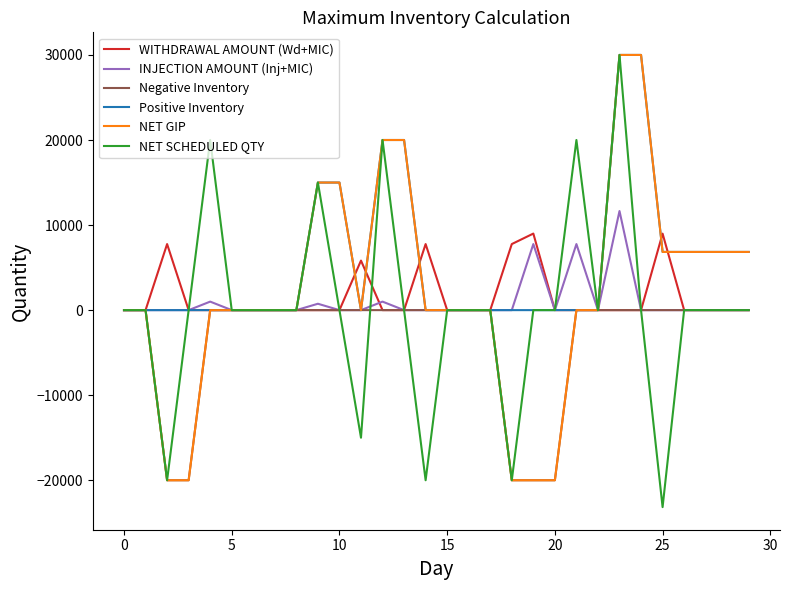

What is the minimum value shown in the chart?

-23158.0